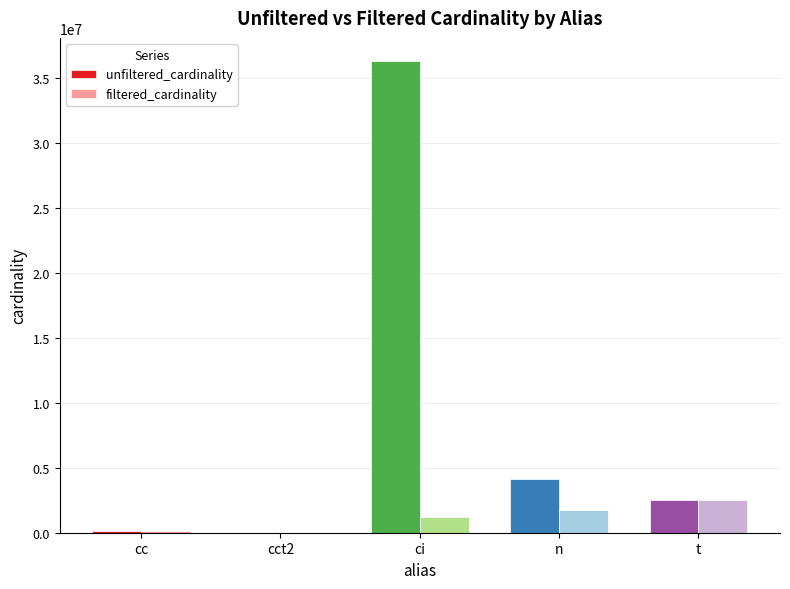

Is it true that filtered_cardinality equals 1 at cct2?

True